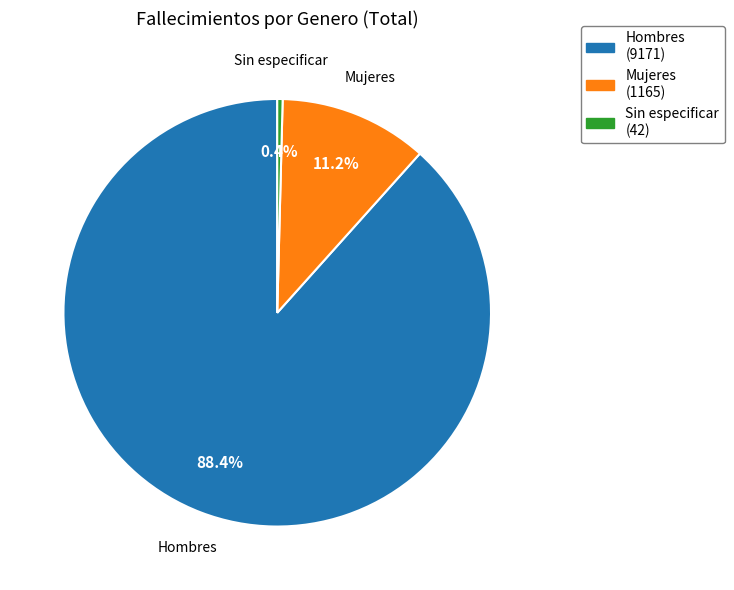

Combined, what portion of the pie is Mujeres and Hombres?

99.6%